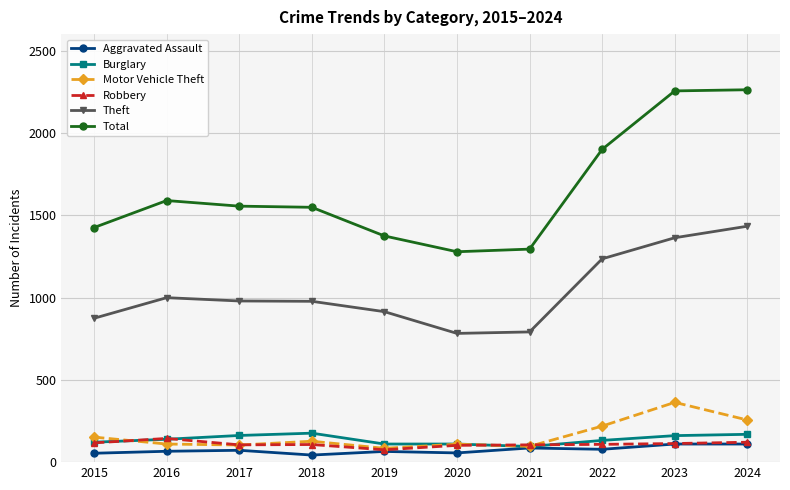

Is it true that Aggravated Assault equals 43 at 2018?

True